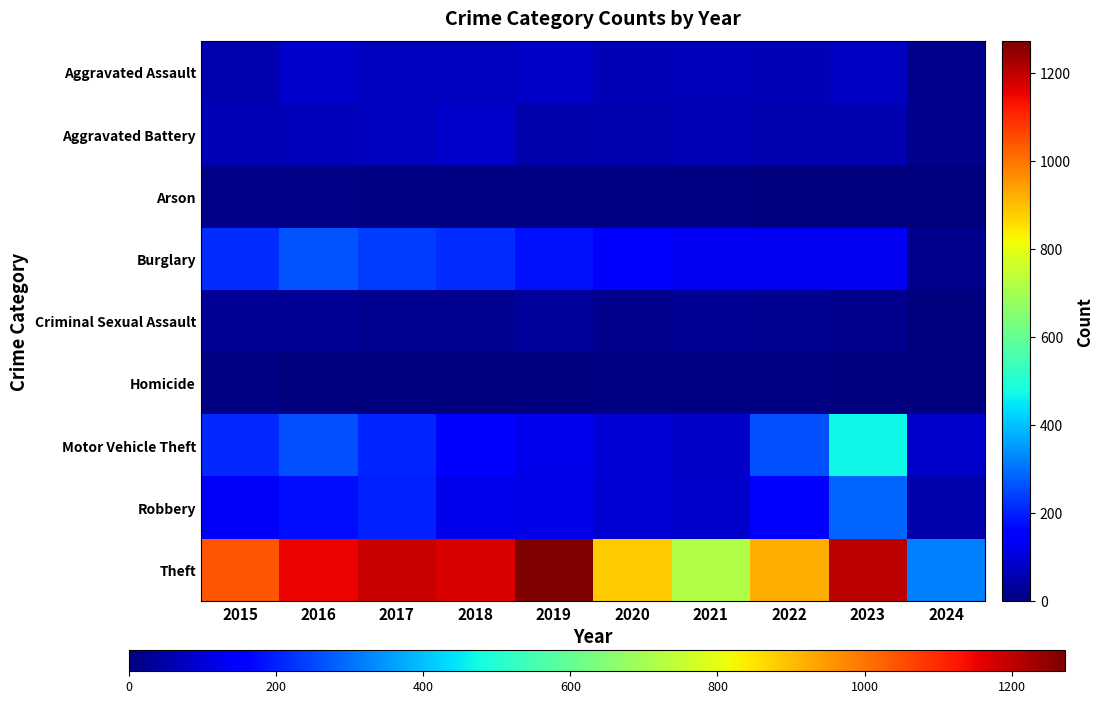

Which series has the widest spread of values?

Theft